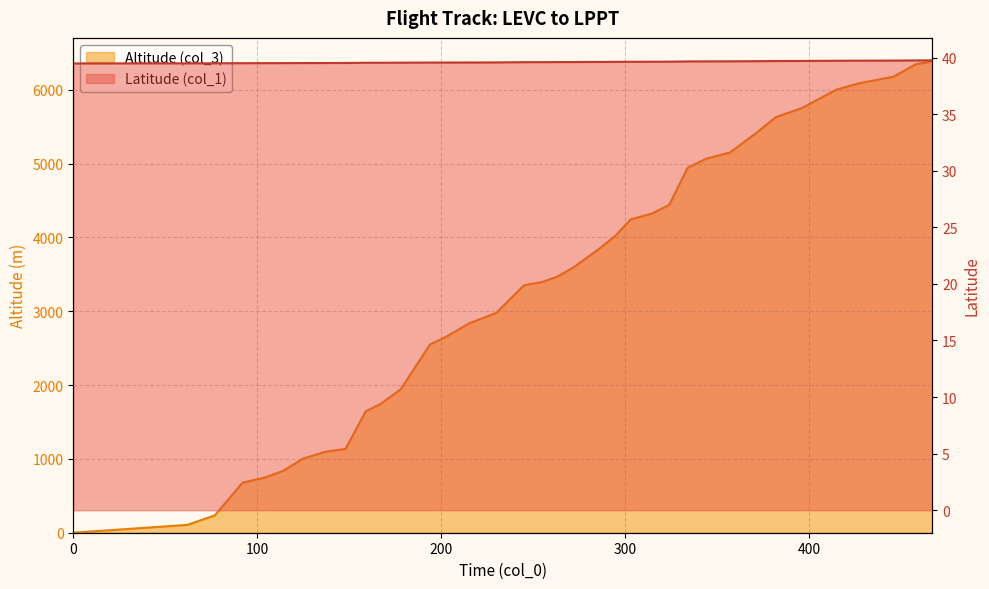

Between 104 and 446, which series saw the biggest shift?

Altitude (col_3)